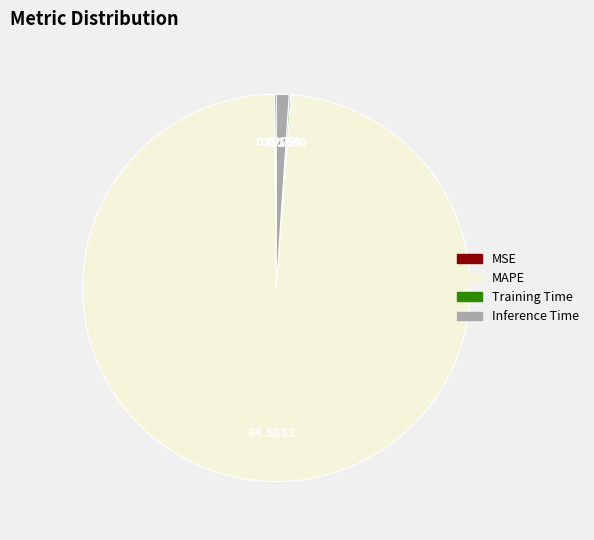

Which slice is the largest?

MAPE